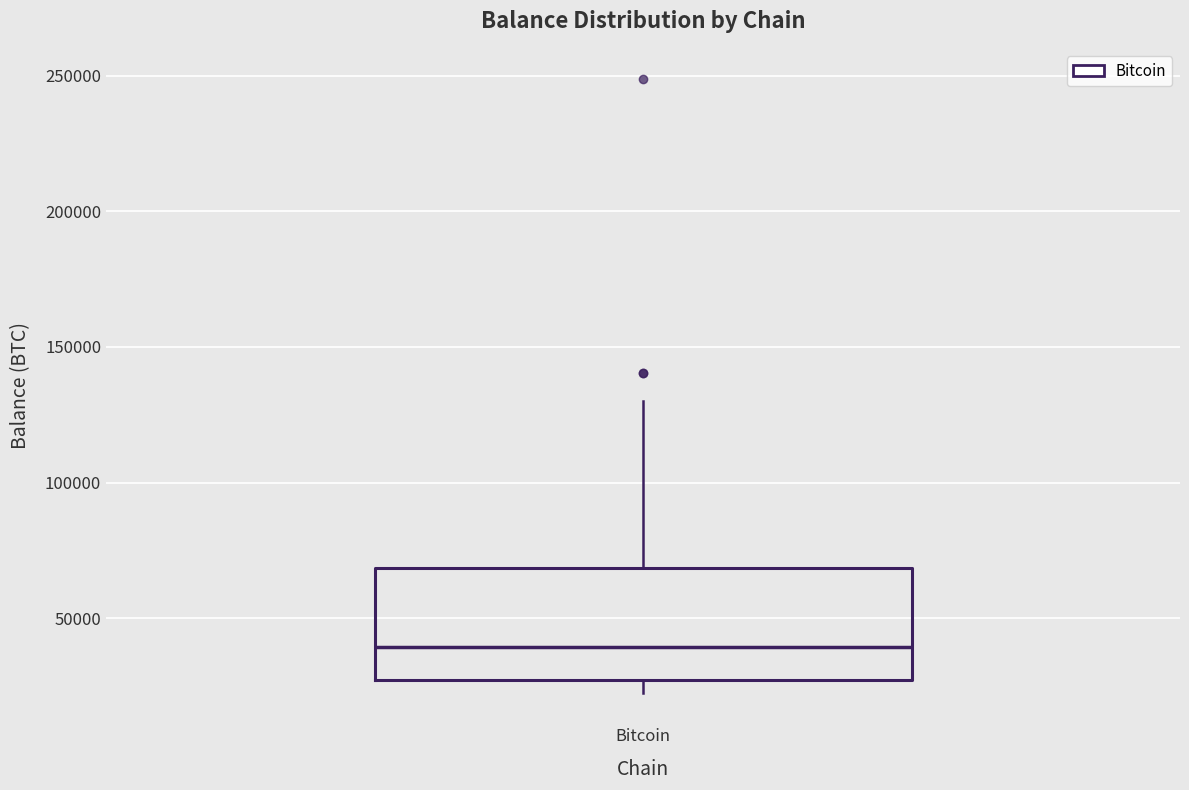

Read this box plot against the y-axis: the position of the median line, the range covered by the box, and the ends of both whiskers. The values are not printed on the chart, so give them approximately, as read against the axis.

median 40000, box 25000 to 70000, whiskers 25000 (just below the box's lower edge) to 130000